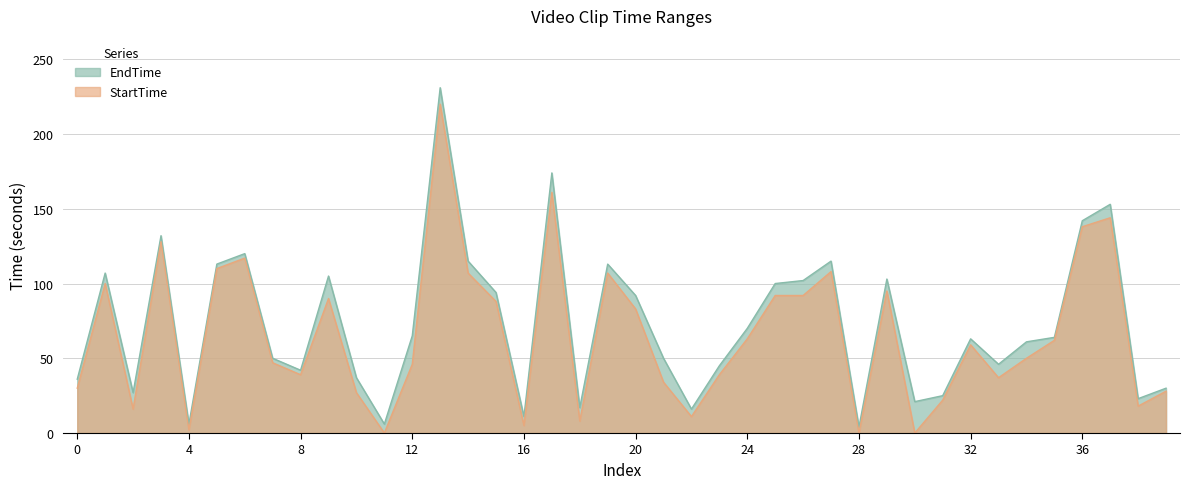

Read the StartTime value at 19.

107